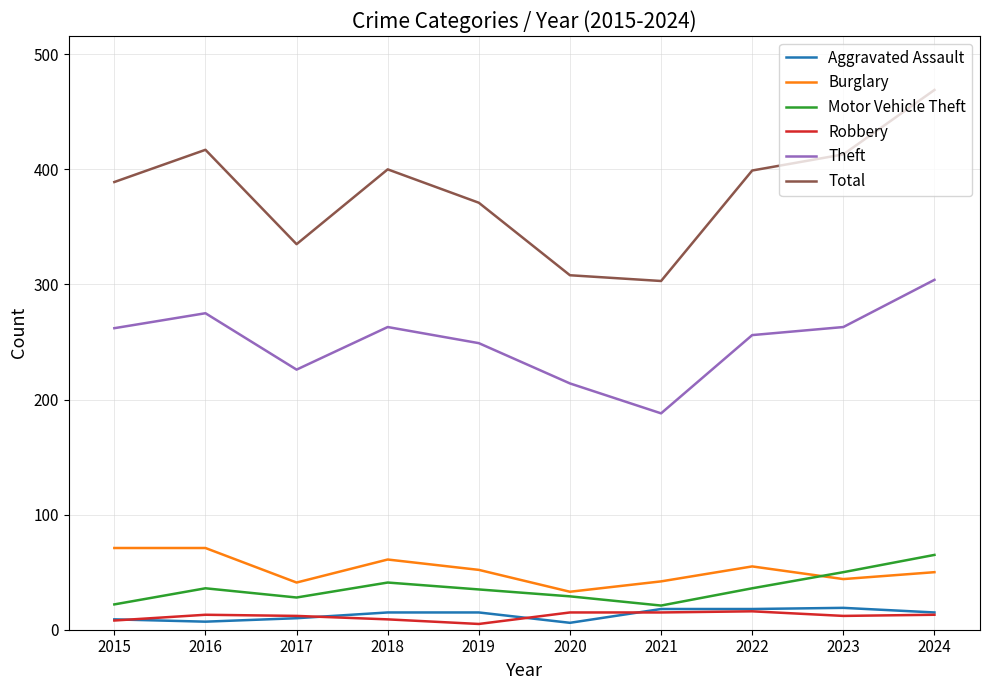

Which series has the largest range (max minus min)?

Total